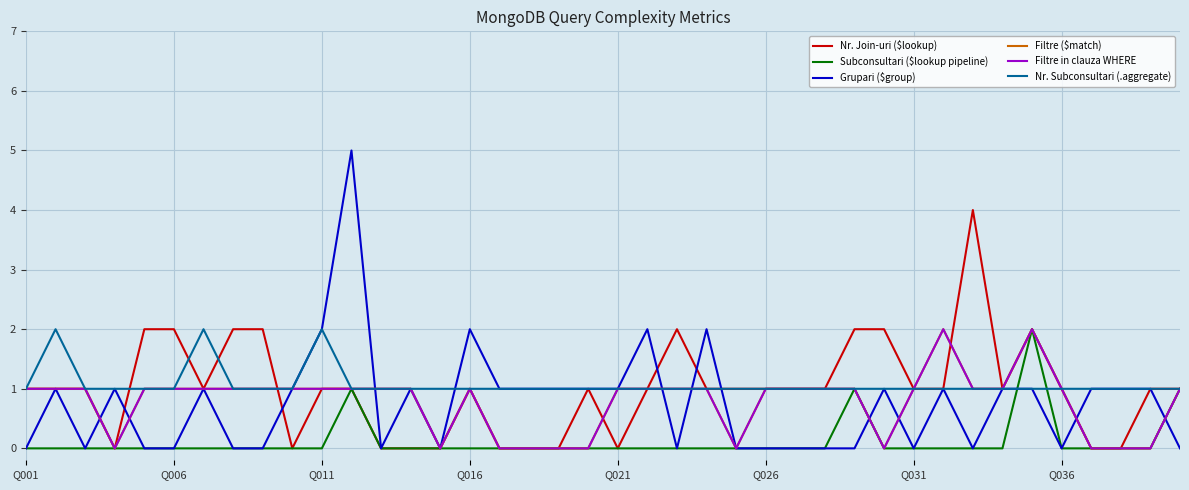

Is this an area chart (filled region under the line)?

No